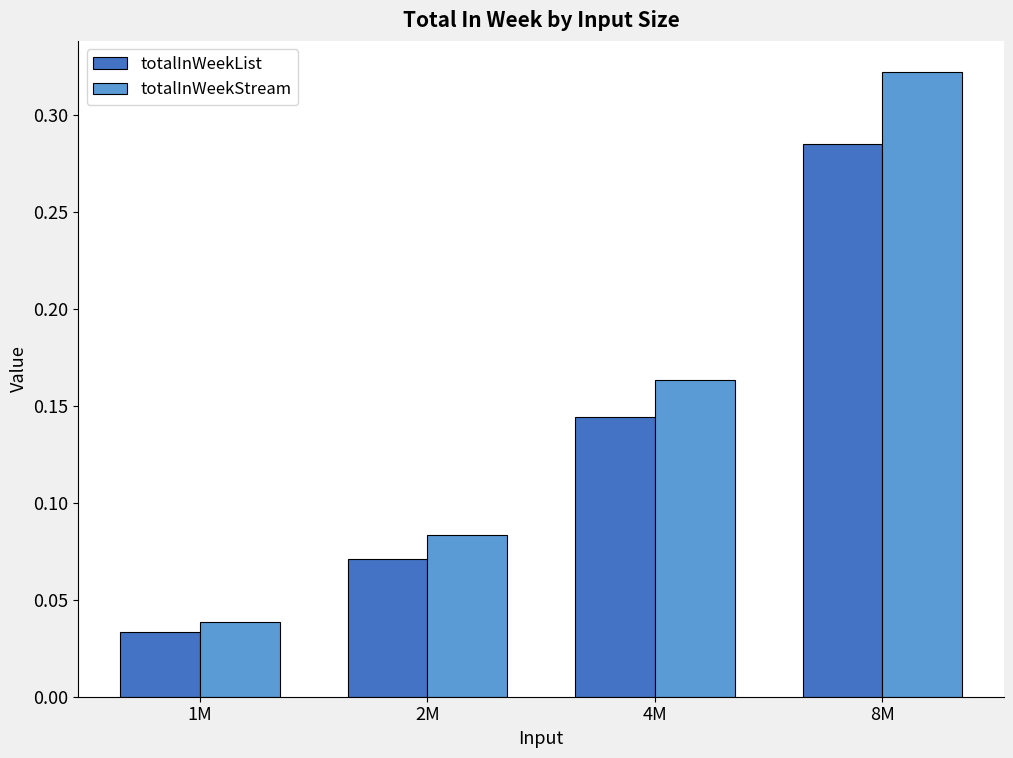

What are all the series names shown in the legend?

totalInWeekList, totalInWeekStream